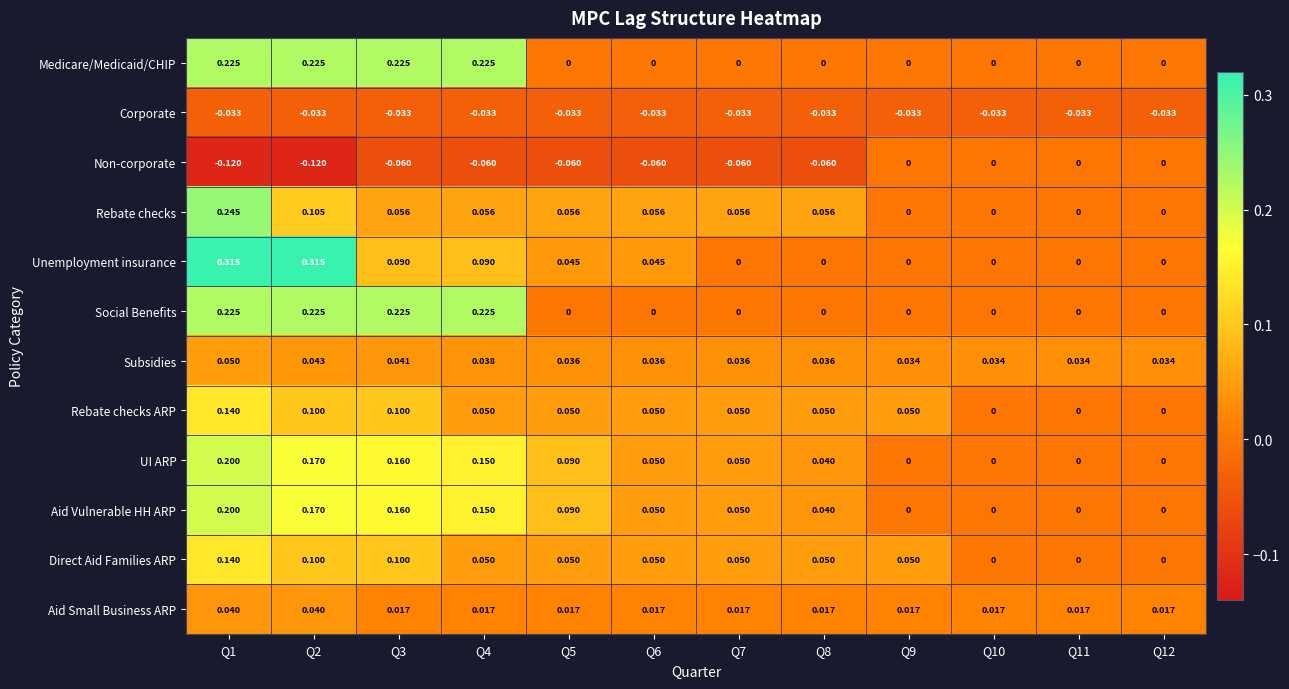

Is the value of Medicare/Medicaid/CHIP at Q9 greater than the value of Rebate checks at Q3?

No